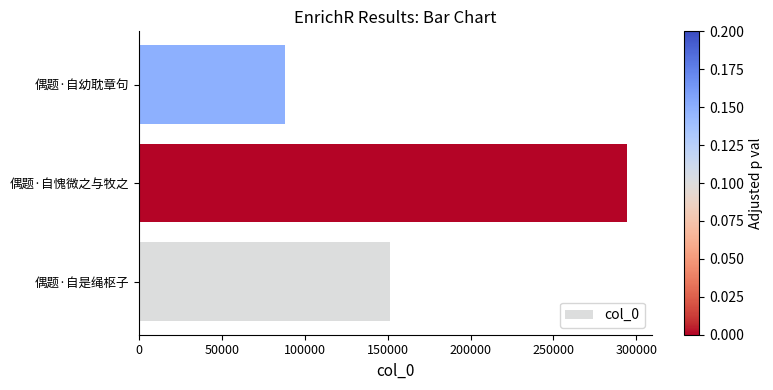

List the labels in order of value, largest first.

偶题·自愧微之与牧之, 偶题·自是绳枢子, 偶题·自幼耽章句